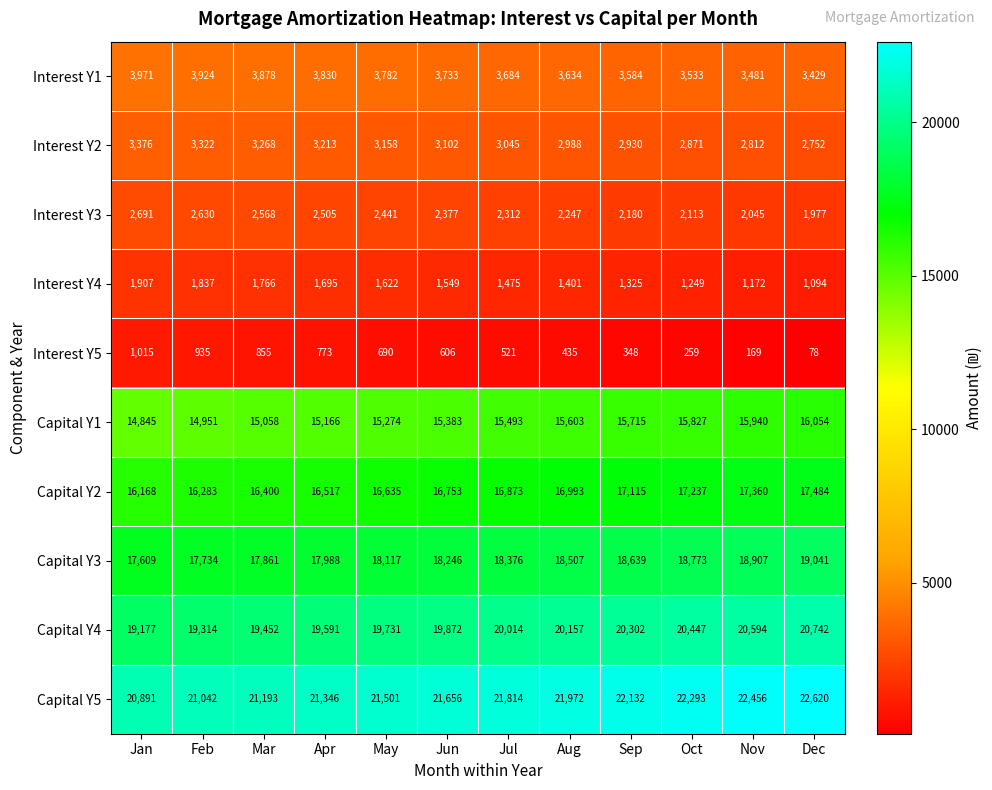

What is the approximate value of Capital Y3 at Sep?

18639